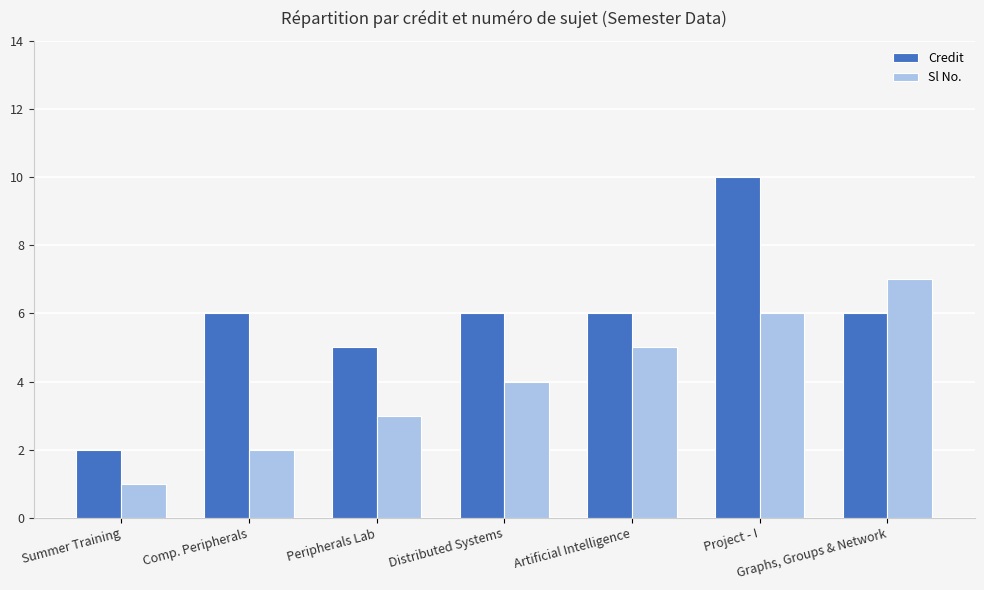

What are all the series names shown in the legend?

Credit, Sl No.